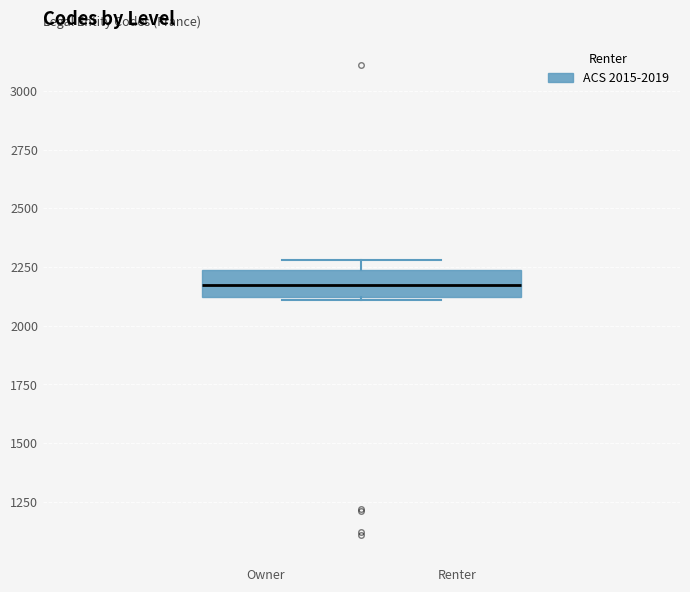

Transcribe this box plot: give where the median line is, the range the box spans, and where the two whiskers end, as read against the y-axis. The values are not printed on the chart, so give them approximately, as read against the axis.

median 2200, box 2100 to 2250, whiskers 2100 to 2300